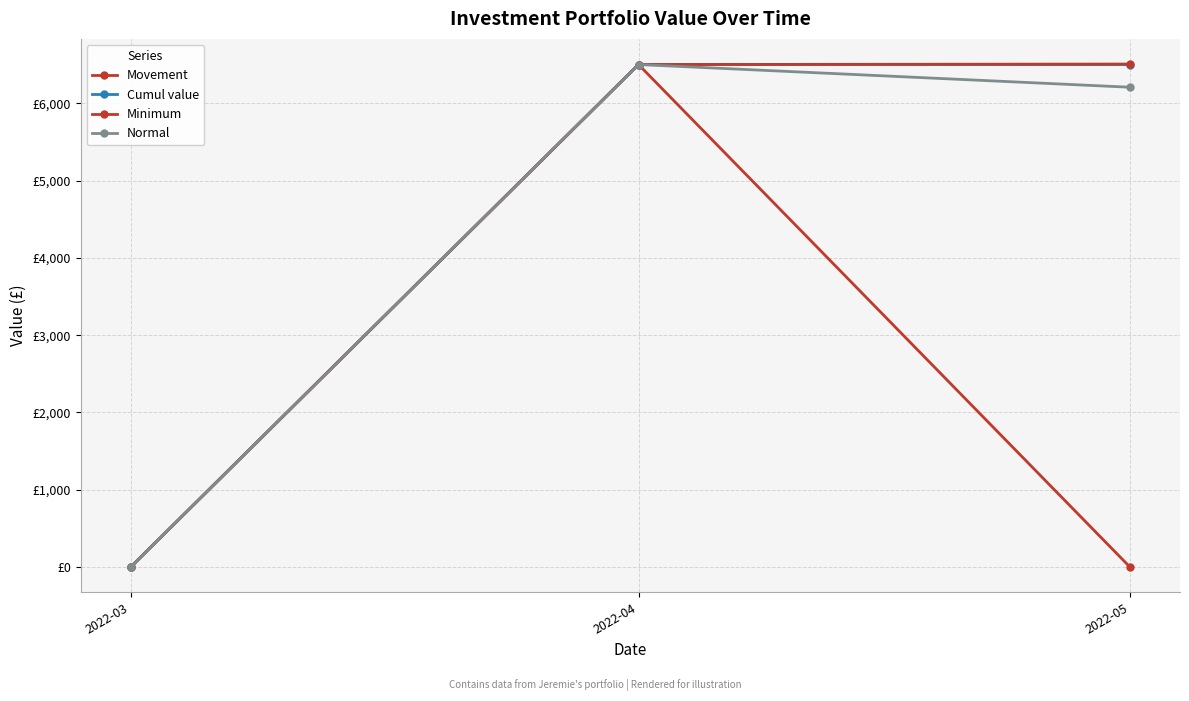

Which label corresponds to the smallest value in the chart?

2022-03